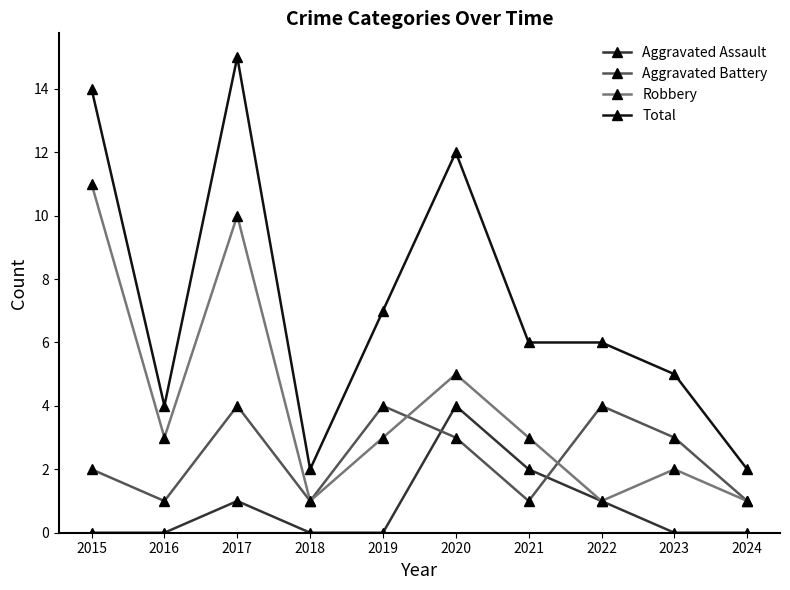

What is the sum of all Aggravated Assault values?

8